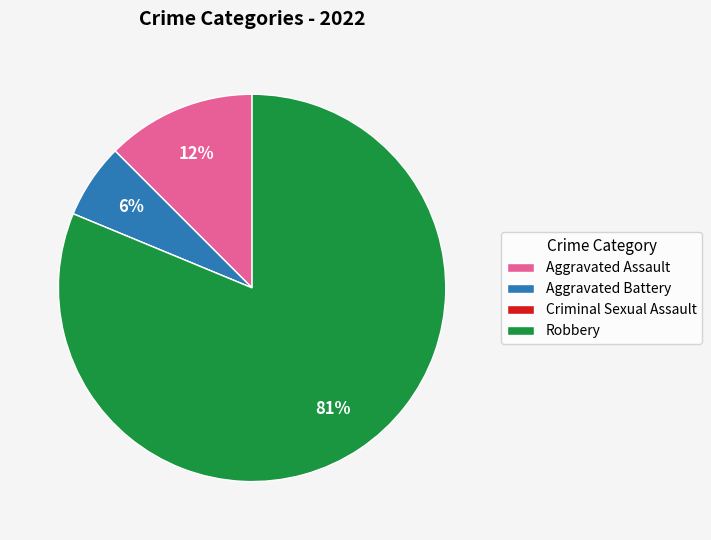

Between Robbery and Aggravated Battery, which is larger?

Robbery